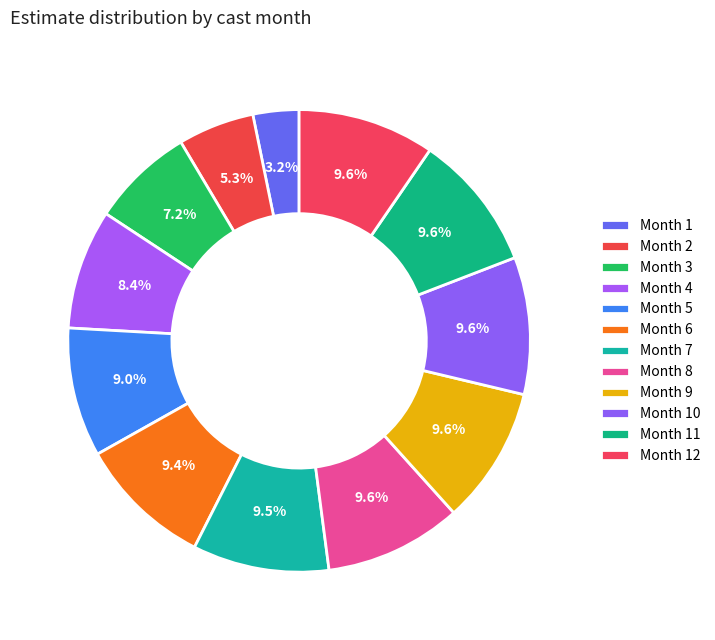

Which category has the biggest portion of the pie?

9